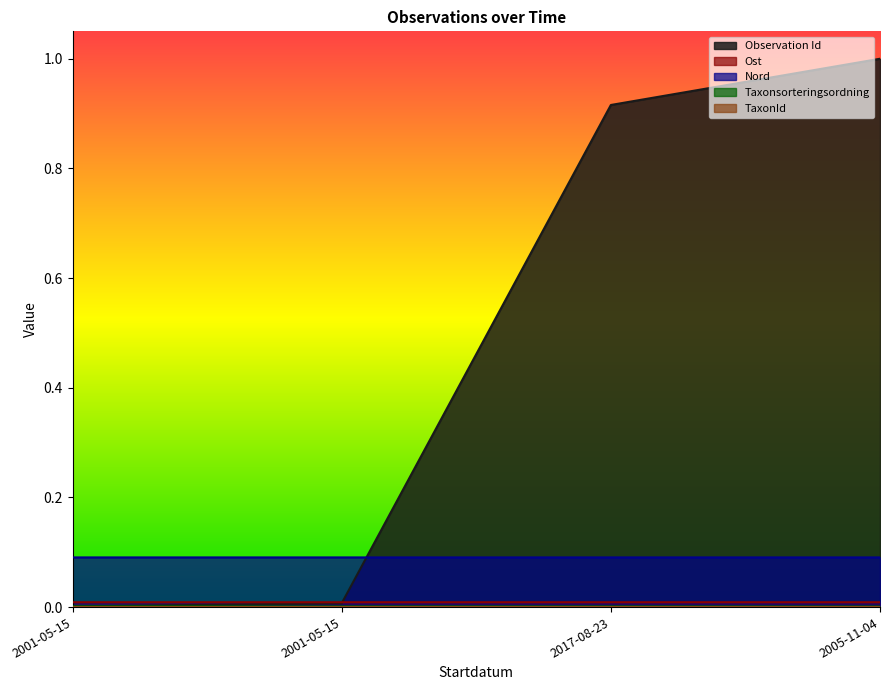

How many lines are shown in the chart?

5